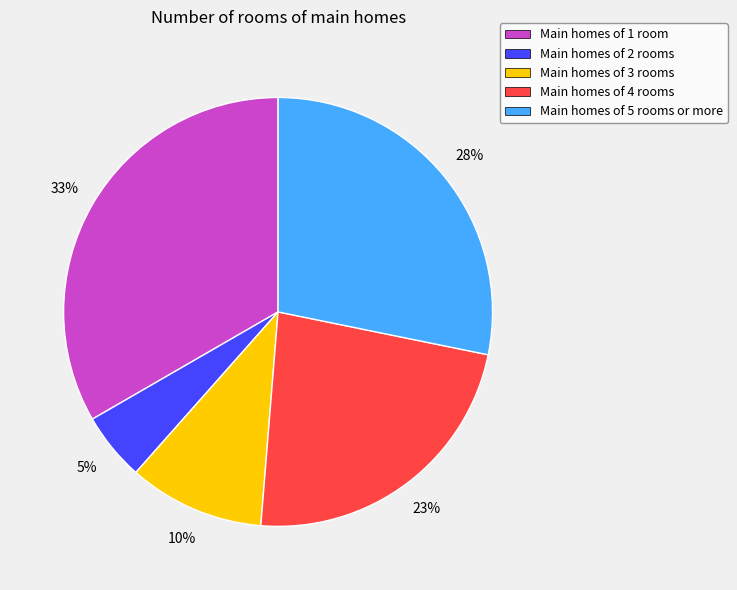

Rank the categories by value from lowest to highest.

Main homes of 2 rooms, Main homes of 3 rooms, Main homes of 4 rooms, Main homes of 5 rooms or more, Main homes of 1 room